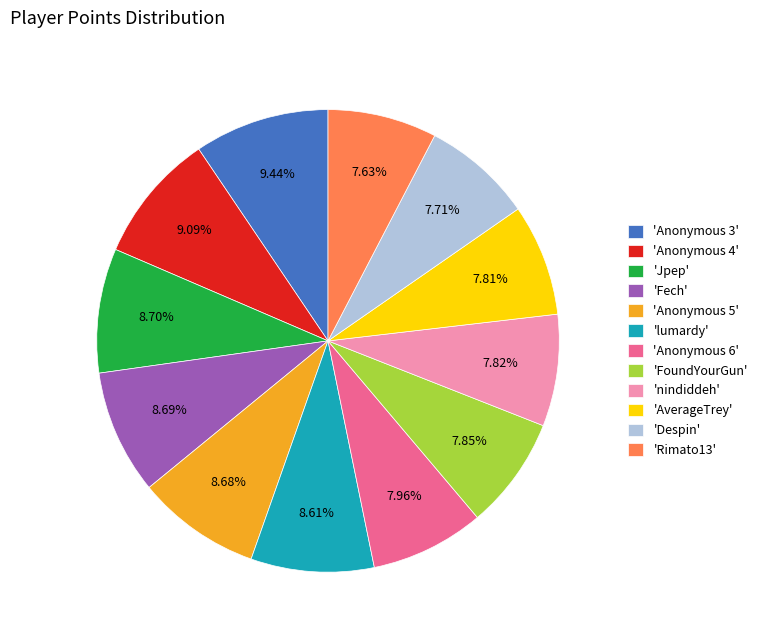

What is the ratio of the value at 'lumardy' to the value at 'Rimato13'?

1.1